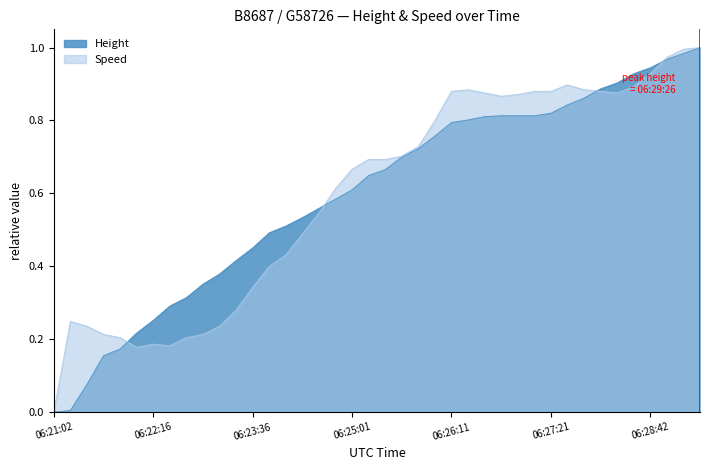

How many intersections are there between Speed and Height?

4